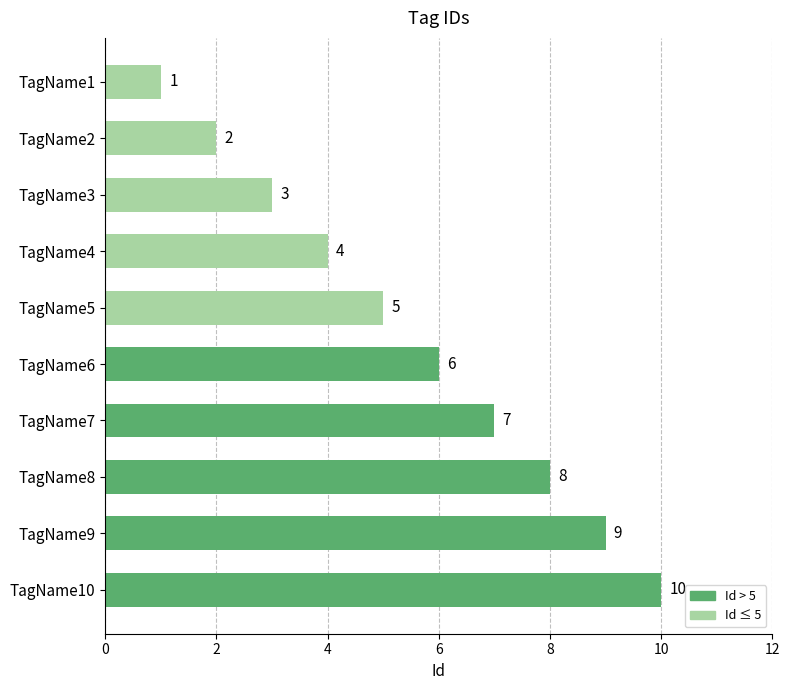

Approximately how many times larger is the value at TagName4 compared to TagName10?

0.4